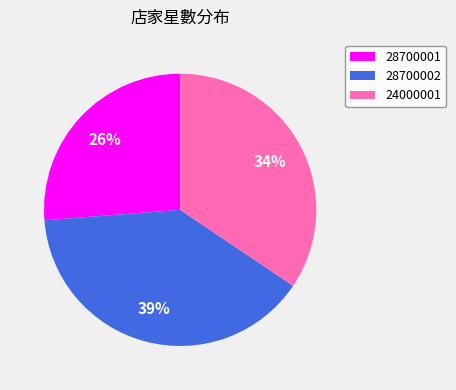

Between 28700002 and 24000001, which is larger?

28700002